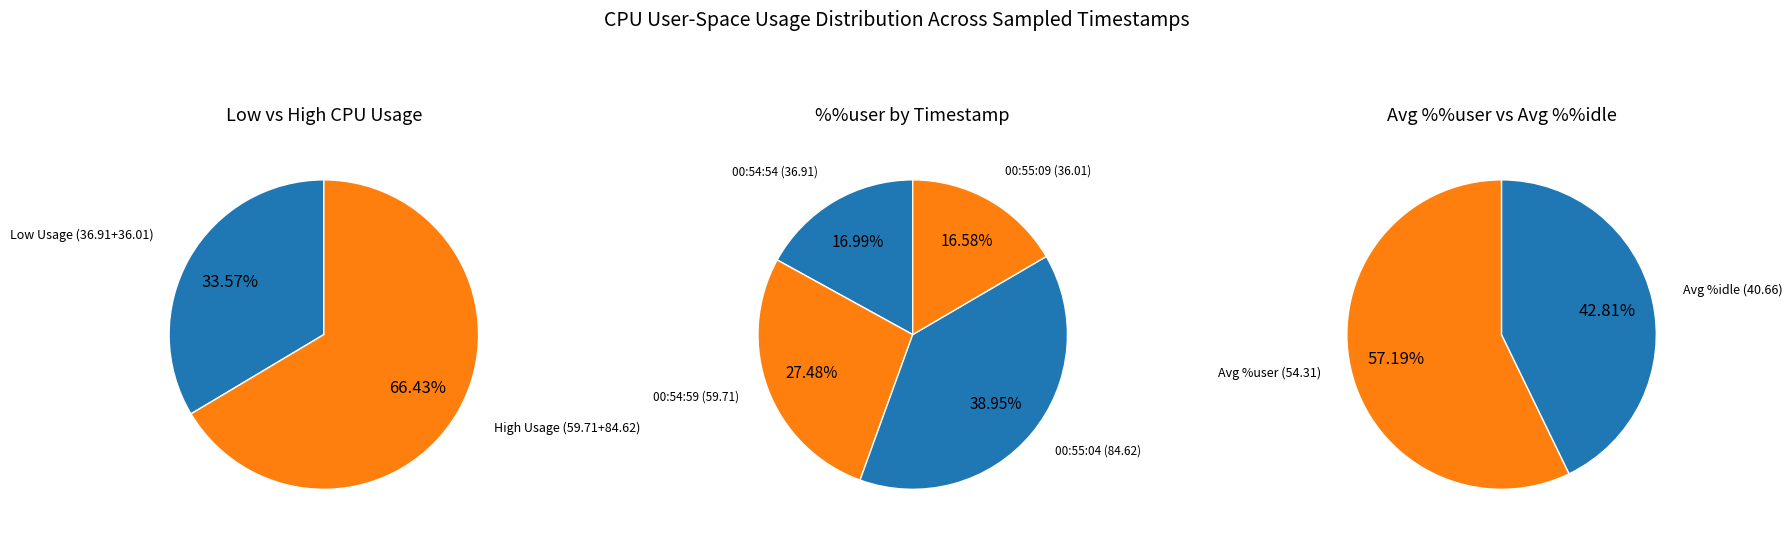

Do 00:54:54 and 00:55:09 together represent more than half of the pie?

No